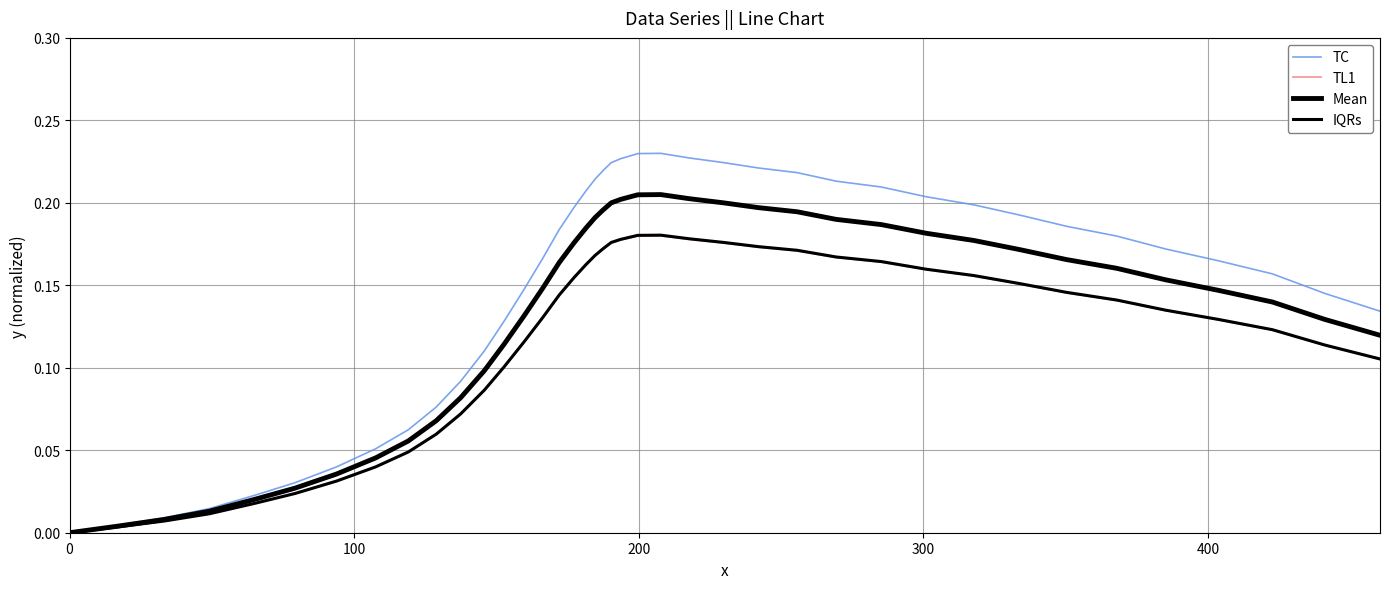

Does the chart have visible grid lines?

Yes